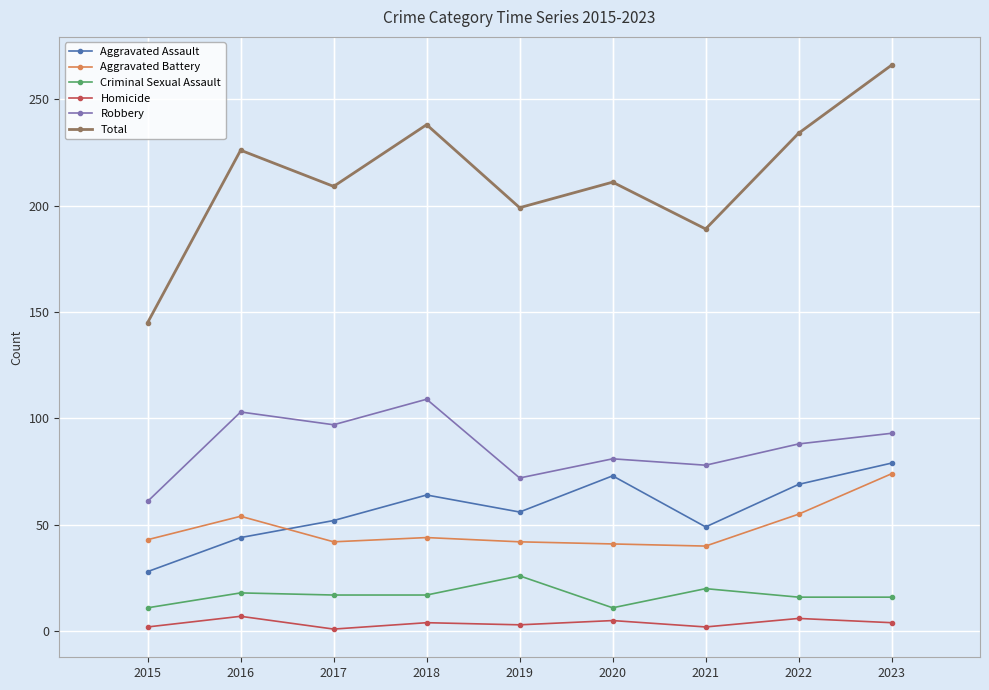

Which label corresponds to the largest value in the chart?

2023